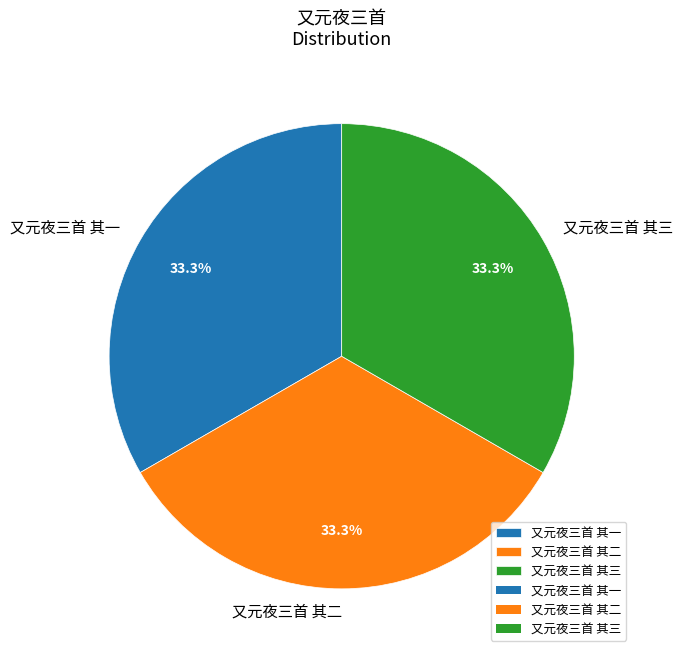

What is the ratio of the value at 又元夜三首 其三 to the value at 又元夜三首 其一?

1.0